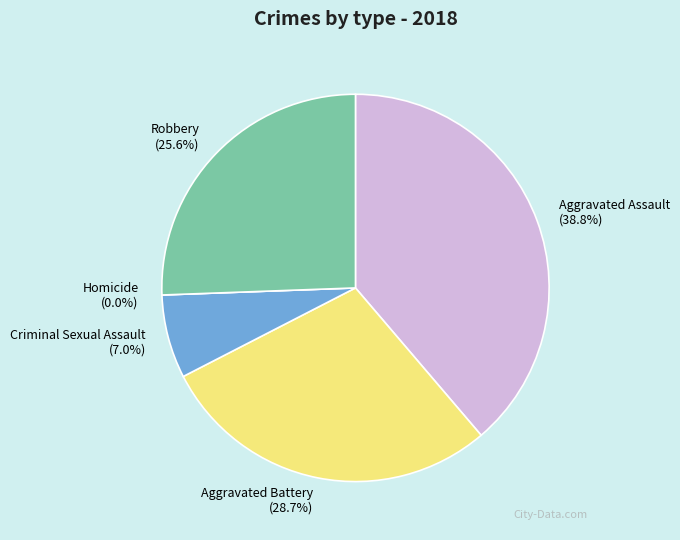

How much of the chart is everything except Aggravated Assault?

61.2%